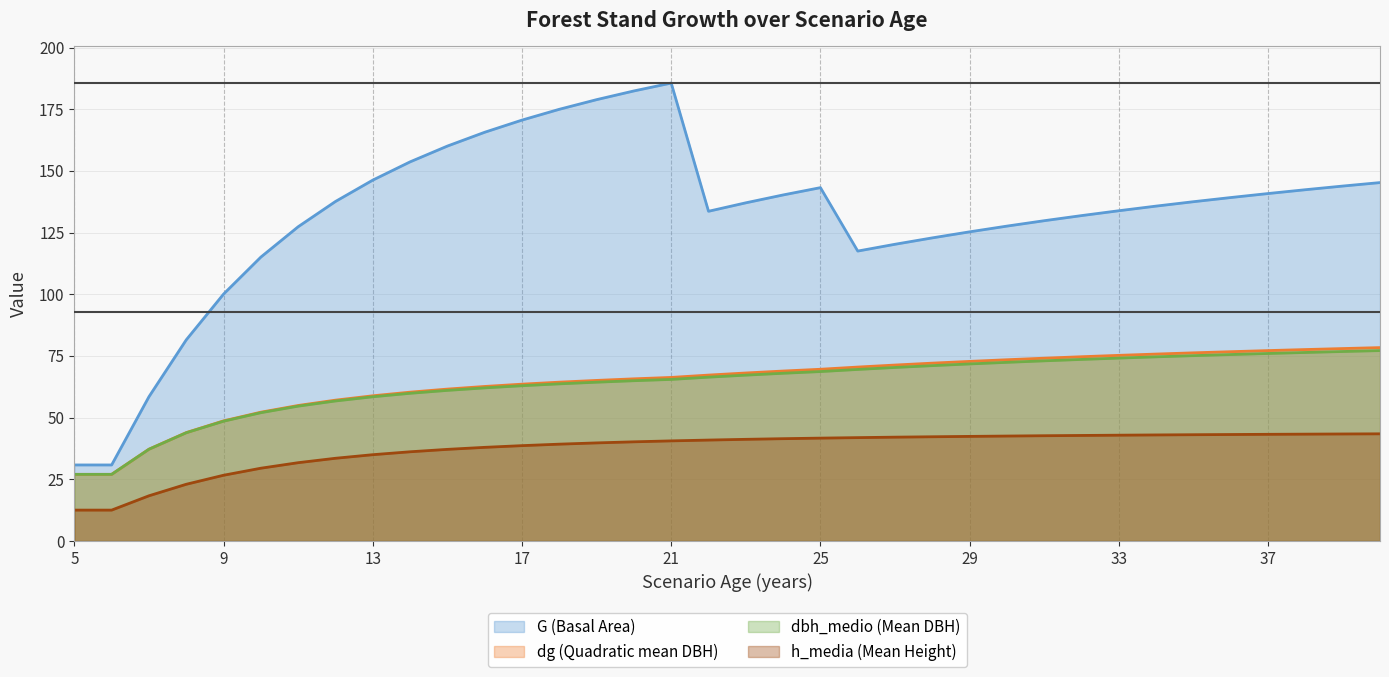

Is the value of dg (Quadratic mean DBH) at 19 greater than the value of dbh_medio (Mean DBH) at 5?

Yes